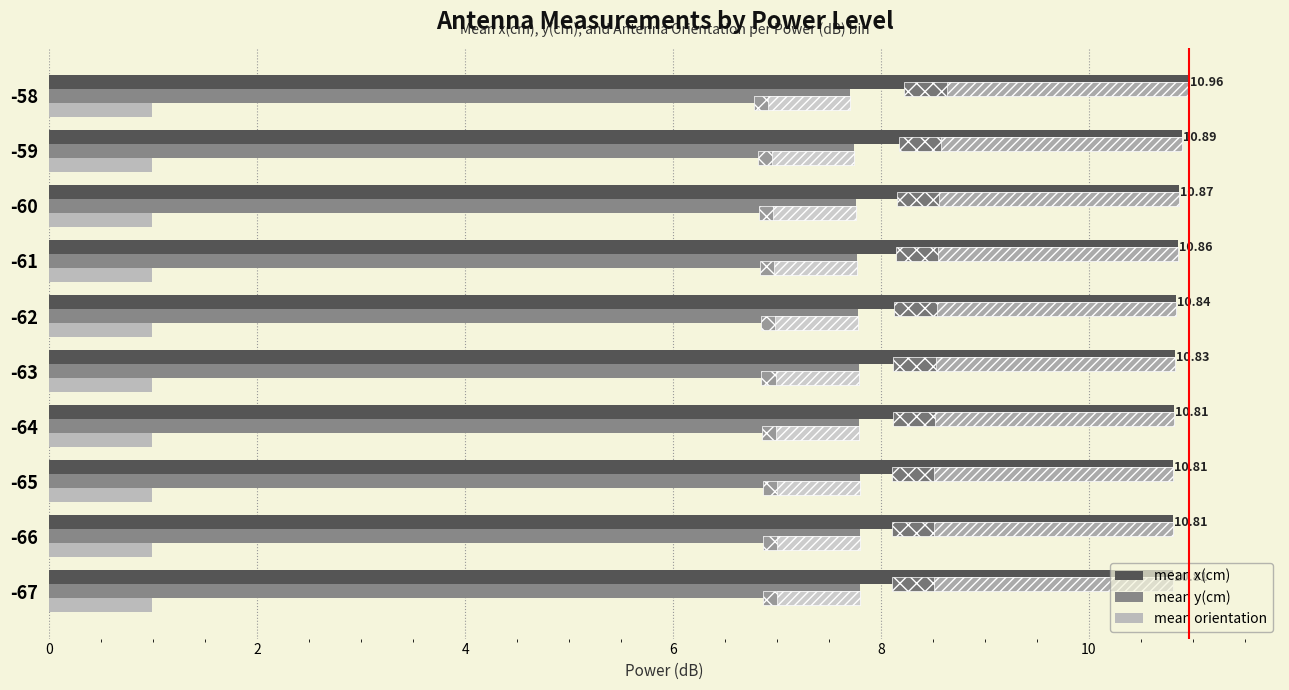

What is the sum of all mean y(cm) values?

77.7